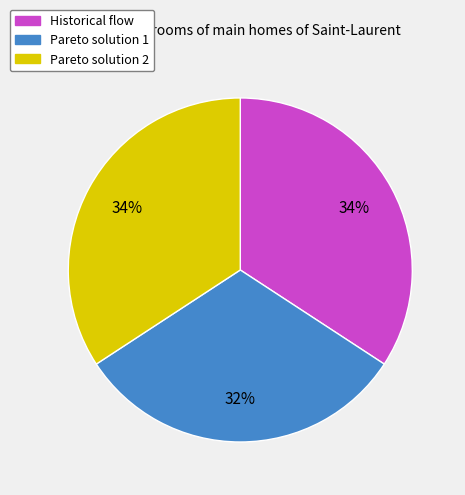

Do Pareto solution 1 and Pareto solution 2 together represent more than half of the pie?

Yes